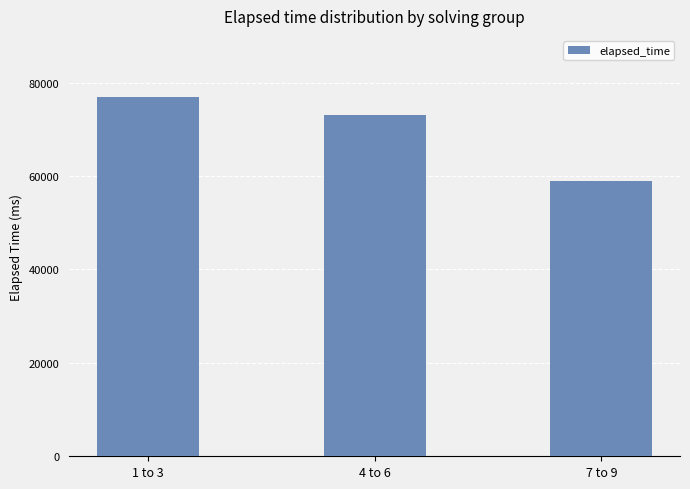

What is the value of the 1st bar from the left?

77000